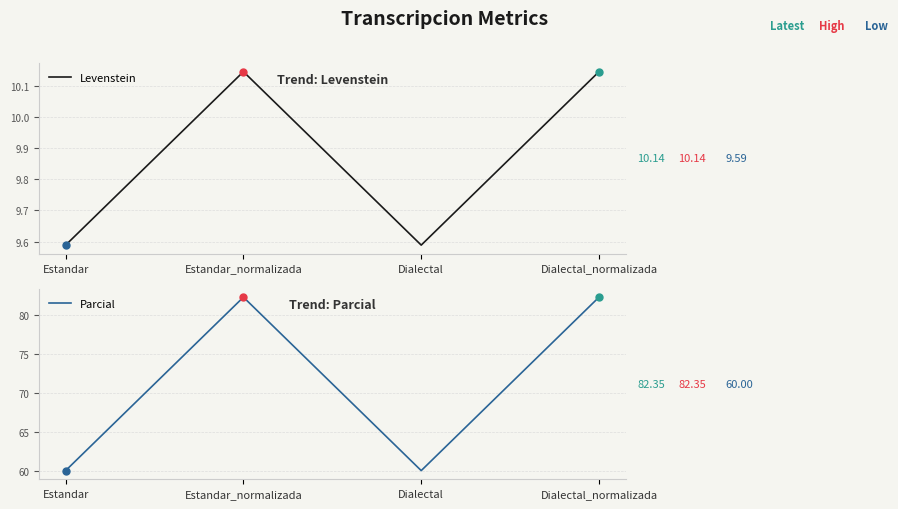

At Estandar, list the series in order from smallest to largest.

Levenstein, Parcial